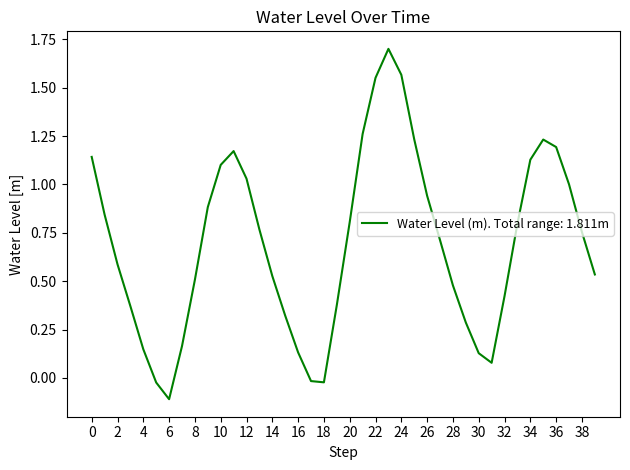

What is the difference between the maximum and minimum values?

1.8